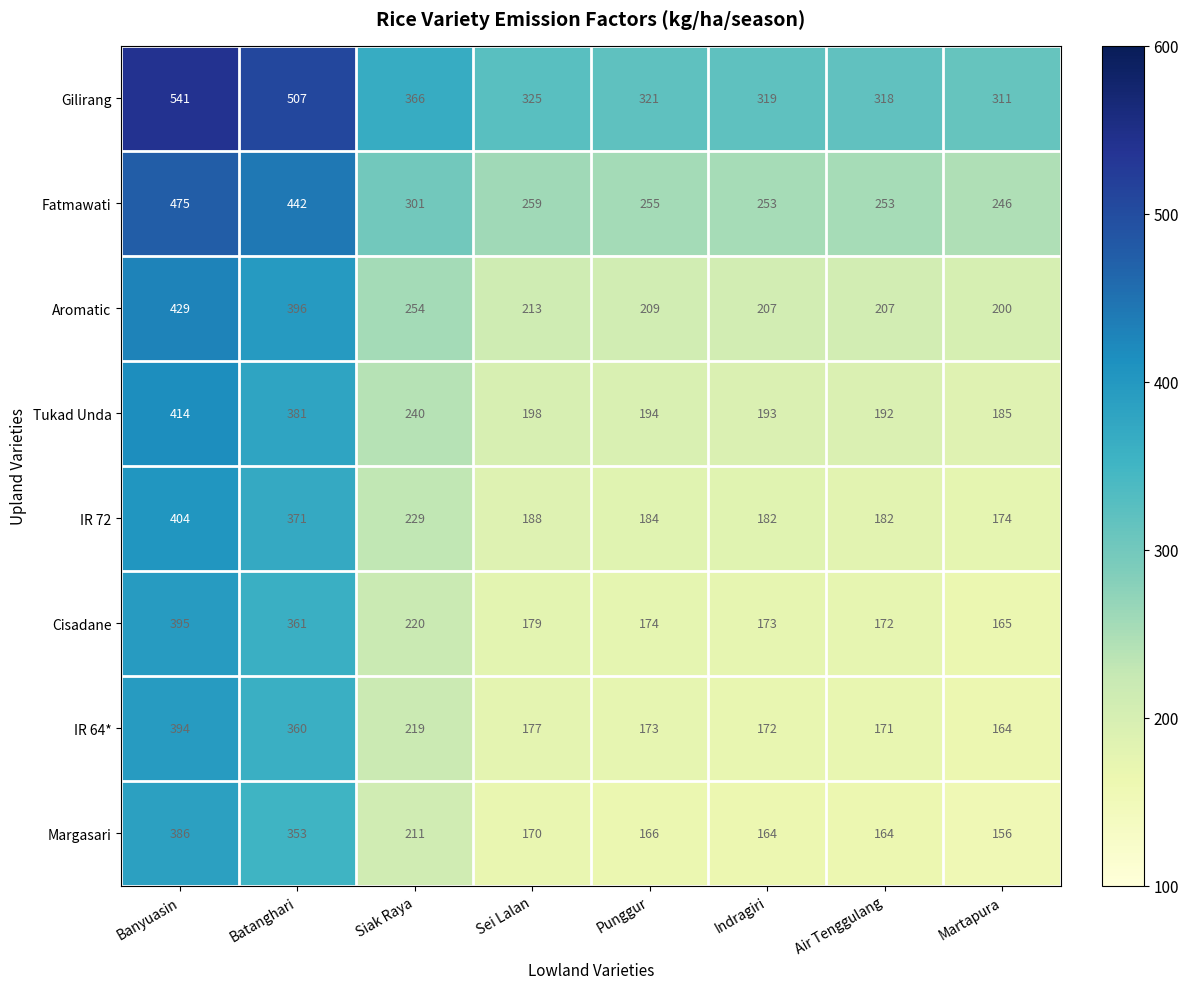

What is the highest value of the IR 72 series?

404